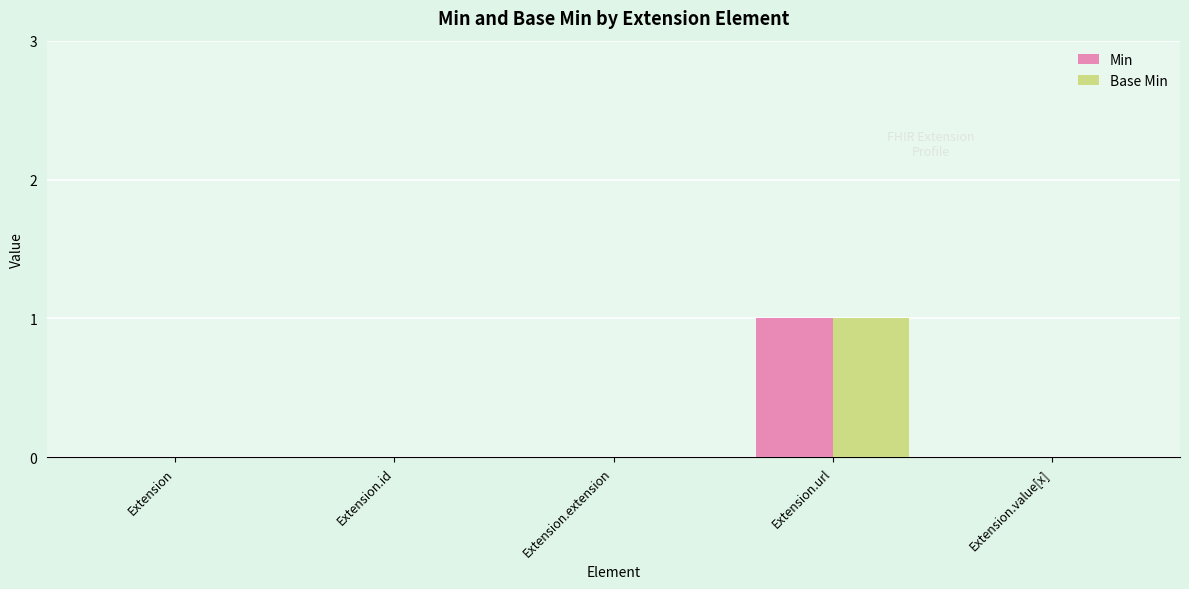

The Min series shows 1 at Extension.url. True or false?

True